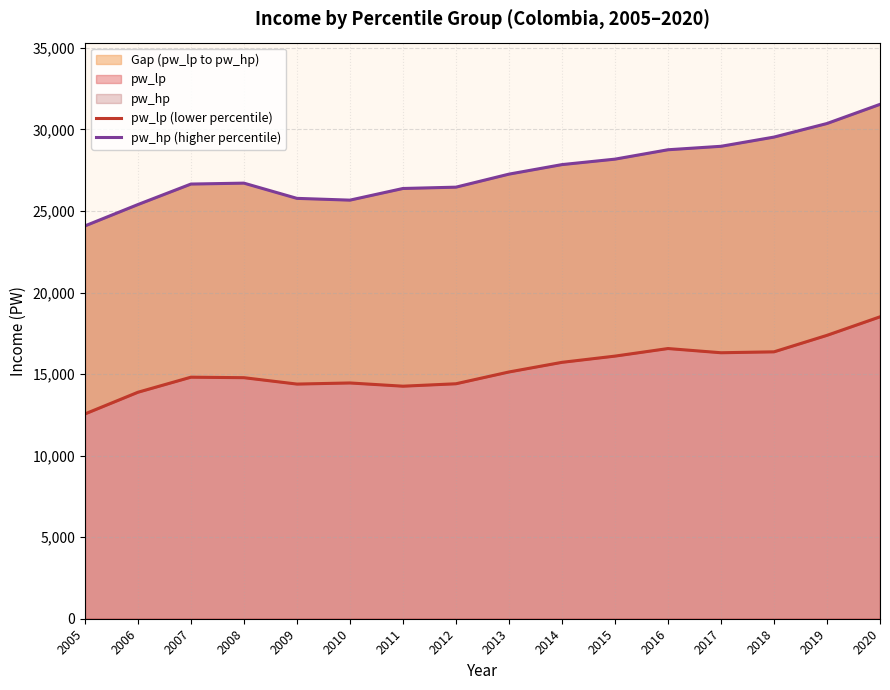

What is the difference between the second highest and second lowest values in the pw_hp (higher percentile) series?

4969.4